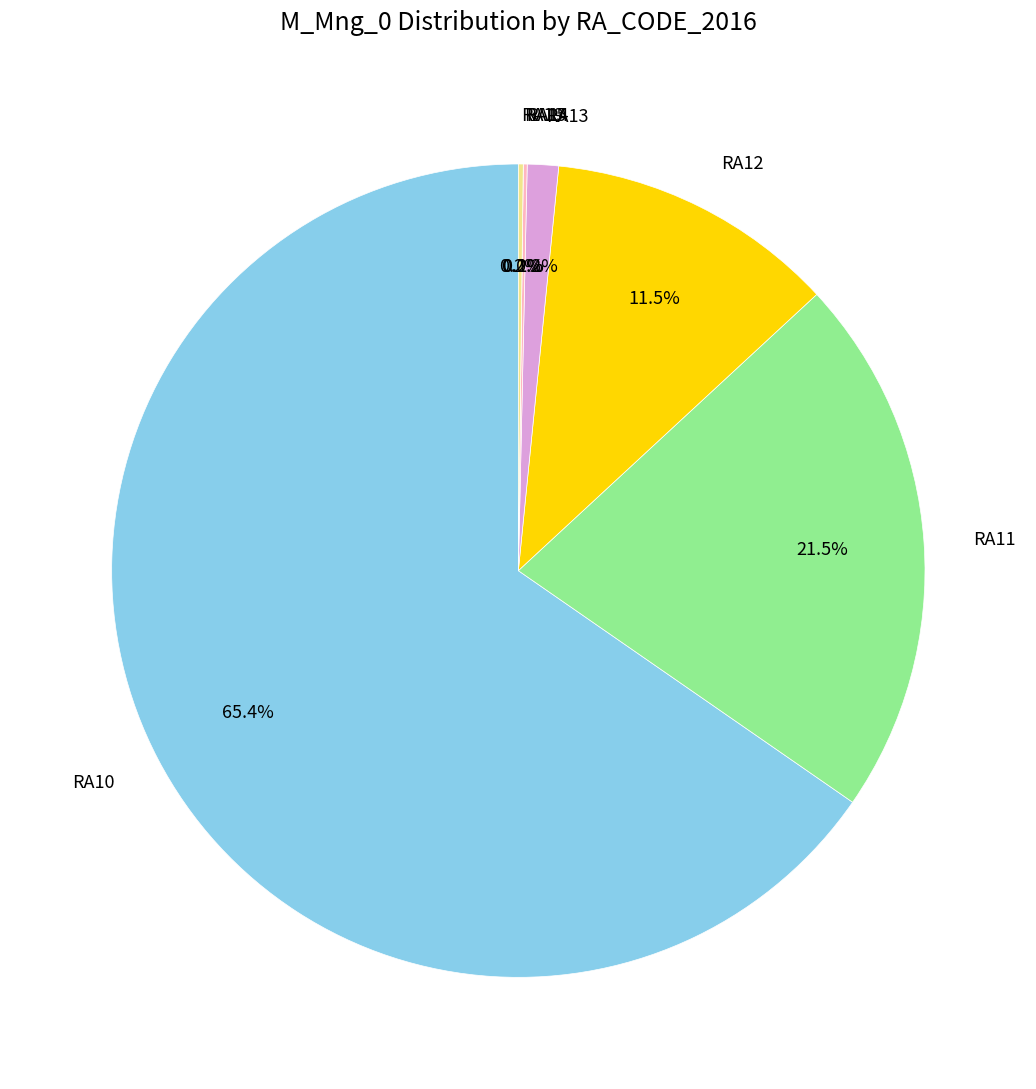

What percentage is the RA10 slice, to the nearest percent?

65%